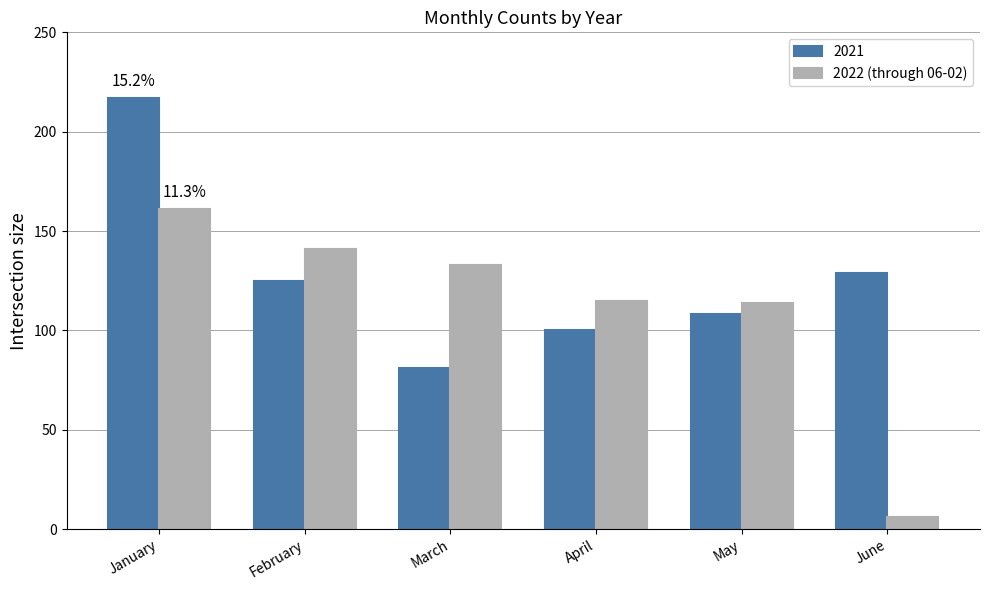

What is the difference between the highest and lowest values at May?

6